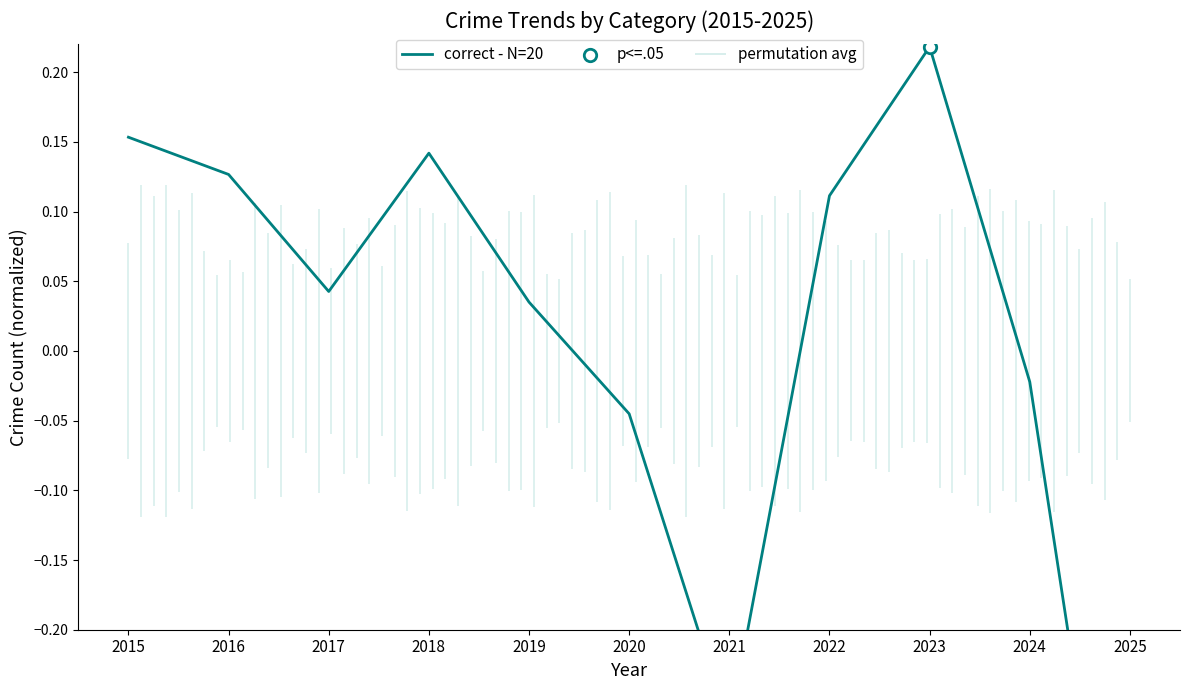

Which has a higher value, 2018 or 2021?

2018